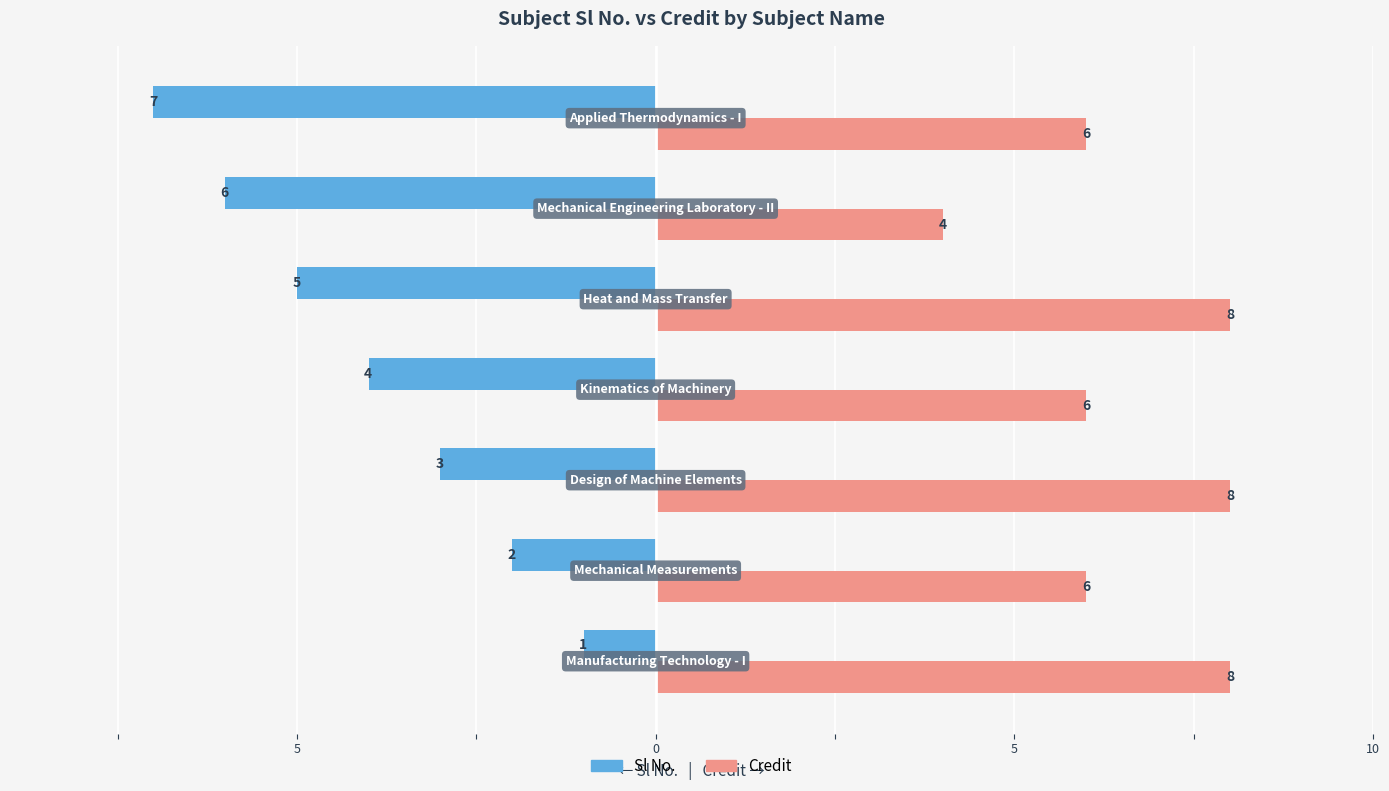

What are all the series names shown in the legend?

Sl No., Credit